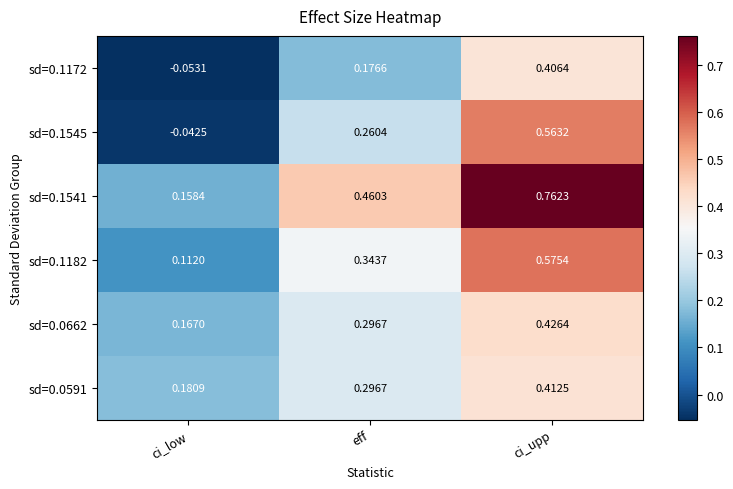

Which category has the lowest value across all series?

ci_low